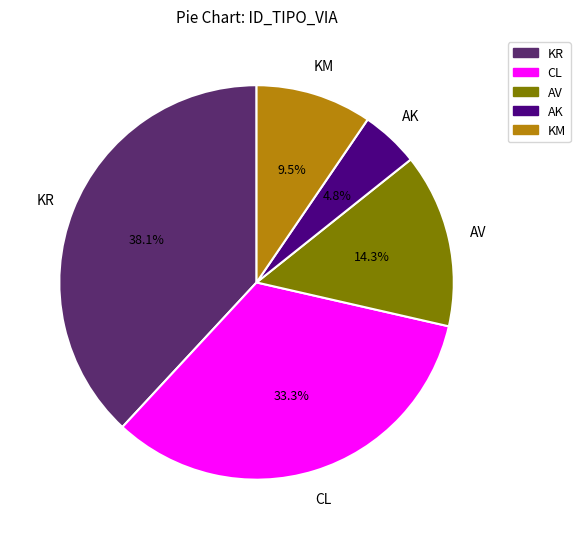

Does KR account for over 50% of the chart?

No